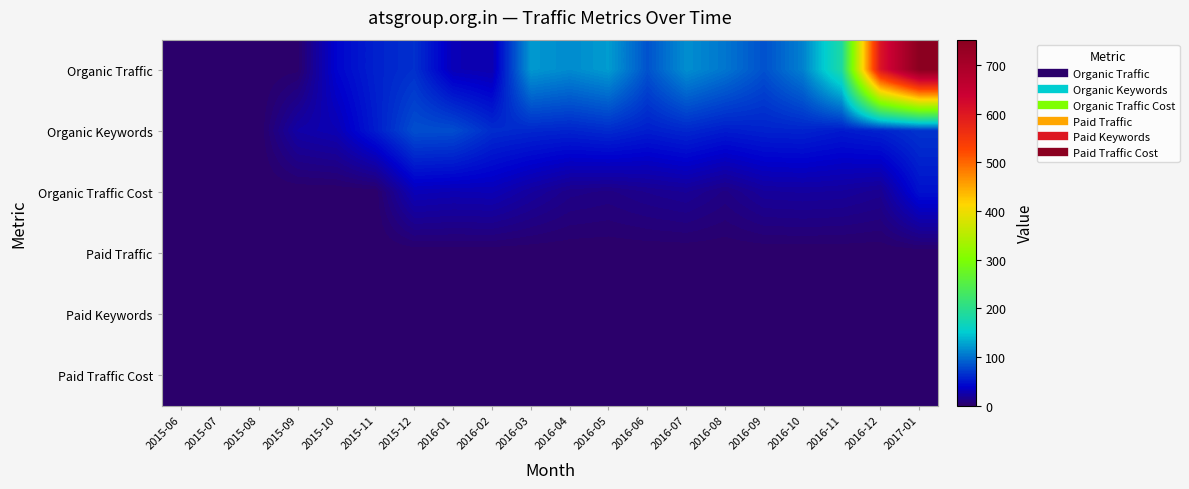

Reading right to left, extract all data points from this chart.

Organic Traffic: 2017-01=752	2016-12=605	2016-11=185	2016-10=109	2016-09=83	2016-08=103	2016-07=117	2016-06=84	2016-05=124	2016-04=115	2016-03=122	2016-02=27	2016-01=30	2015-12=65	2015-11=57	2015-10=41	2015-09=2	2015-08=0	2015-07=0	2015-06=0
Organic Keywords: 2017-01=67	2016-12=58	2016-11=53	2016-10=58	2016-09=57	2016-08=54	2016-07=60	2016-06=55	2016-05=62	2016-04=58	2016-03=60	2016-02=63	2016-01=81	2015-12=82	2015-11=54	2015-10=29	2015-09=24	2015-08=0	2015-07=0	2015-06=0
Organic Traffic Cost: 2017-01=48	2016-12=16	2016-11=20	2016-10=21	2016-09=20	2016-08=11	2016-07=18	2016-06=15	2016-05=11	2016-04=13	2016-03=21	2016-02=30	2016-01=29	2015-12=31	2015-11=1	2015-10=0	2015-09=0	2015-08=0	2015-07=0	2015-06=0
Paid Traffic: 2017-01=0	2016-12=0	2016-11=0	2016-10=0	2016-09=0	2016-08=0	2016-07=0	2016-06=0	2016-05=0	2016-04=0	2016-03=0	2016-02=0	2016-01=0	2015-12=0	2015-11=0	2015-10=0	2015-09=0	2015-08=0	2015-07=0	2015-06=0
Paid Keywords: 2017-01=0	2016-12=0	2016-11=0	2016-10=0	2016-09=0	2016-08=0	2016-07=0	2016-06=0	2016-05=0	2016-04=0	2016-03=0	2016-02=0	2016-01=0	2015-12=0	2015-11=0	2015-10=0	2015-09=0	2015-08=0	2015-07=0	2015-06=0
Paid Traffic Cost: 2017-01=0	2016-12=0	2016-11=0	2016-10=0	2016-09=0	2016-08=0	2016-07=0	2016-06=0	2016-05=0	2016-04=0	2016-03=0	2016-02=0	2016-01=0	2015-12=0	2015-11=0	2015-10=0	2015-09=0	2015-08=0	2015-07=0	2015-06=0